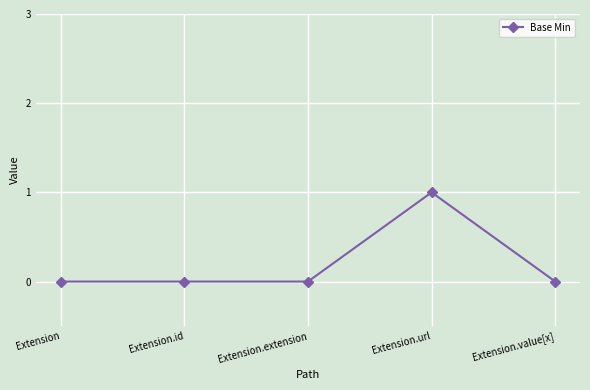

How many categories are shown in the chart?

5